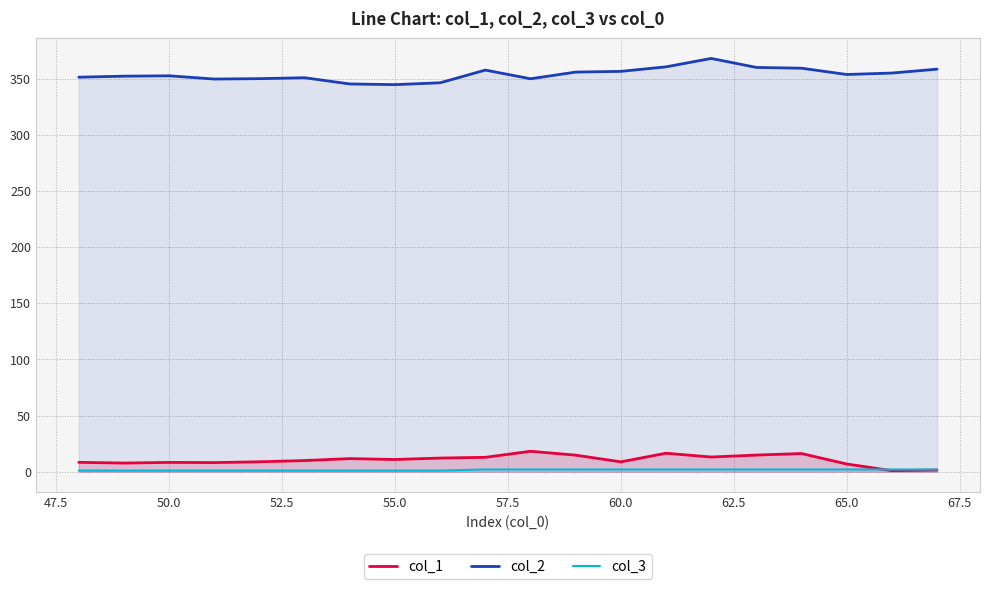

Is it true that col_2 equals 353.7 at 65.0?

True